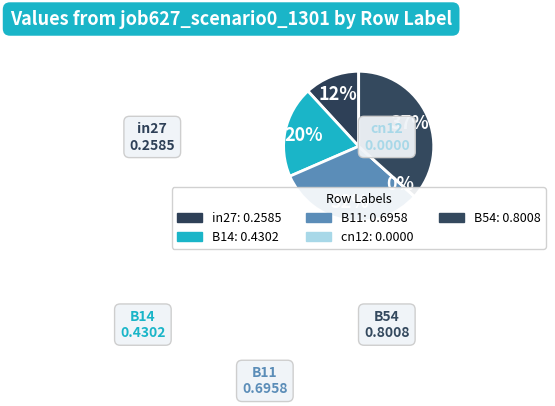

Between B54 and cn12, which is larger?

B54